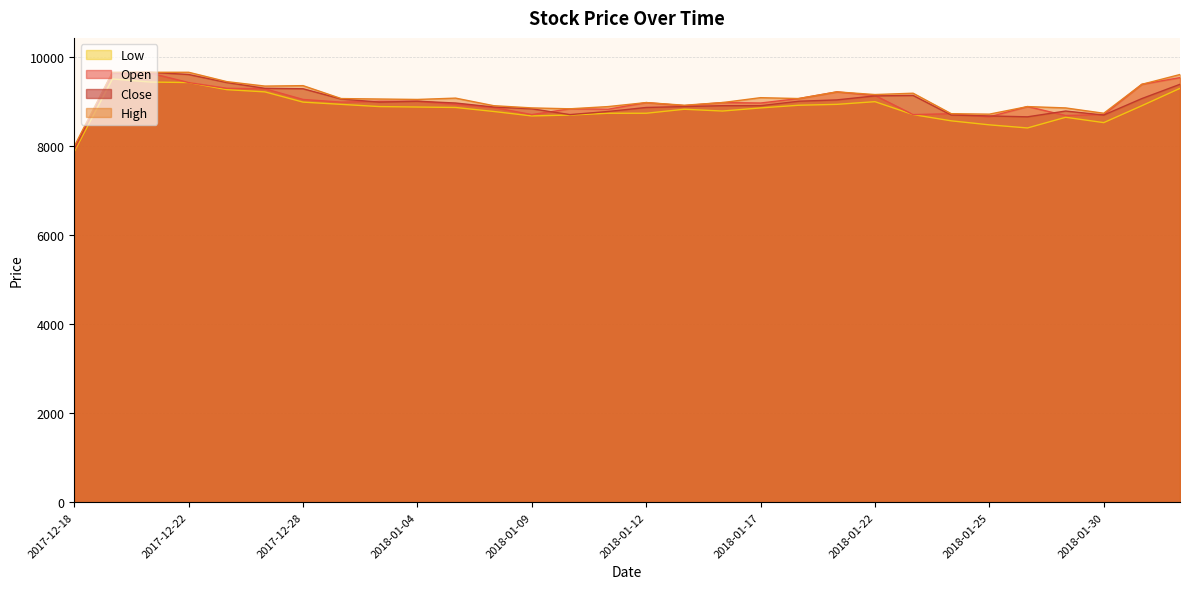

At which category does the chart reach its minimum across all series?

2017-12-18